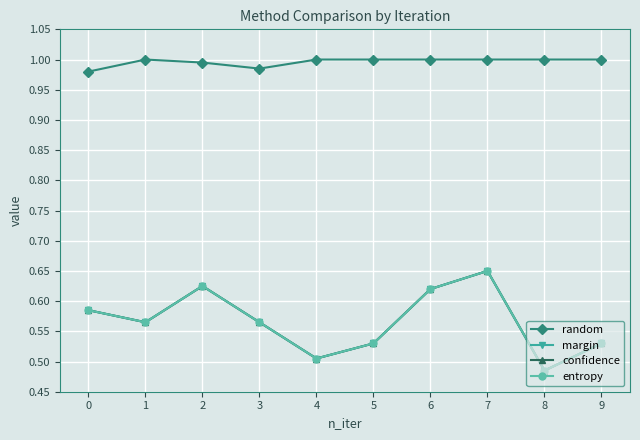

What is the minimum value for confidence?

0.5